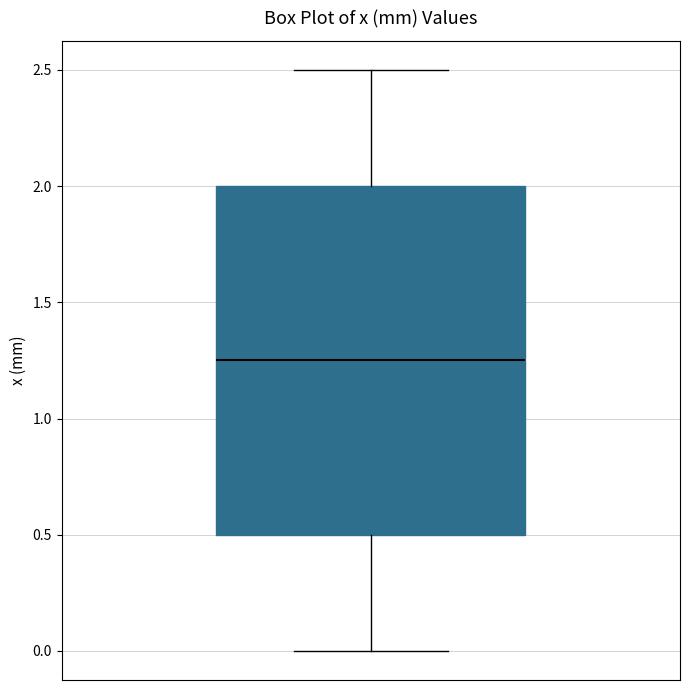

Read this box plot against the y-axis: the position of the median line, the range covered by the box, and the ends of both whiskers. The values are not printed on the chart, so give them approximately, as read against the axis.

median 1.25, box 0.50 to 2.00, whiskers 0.00 to 2.50